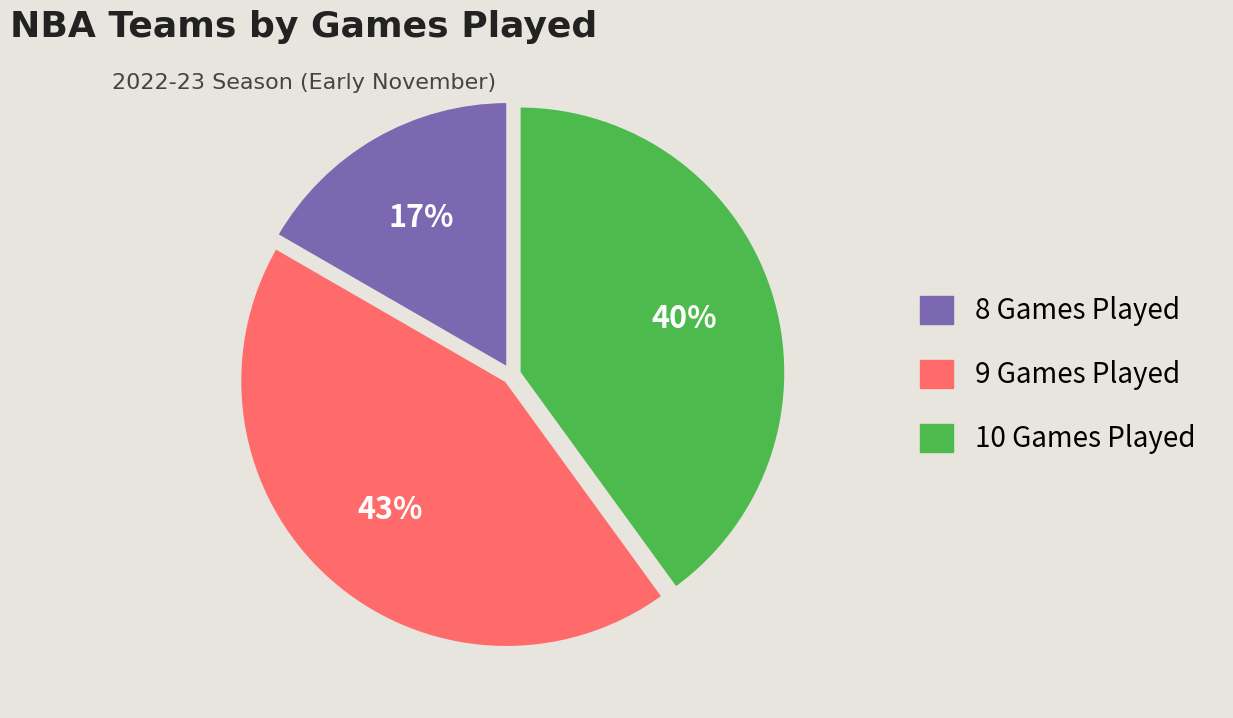

To the nearest percent, what is the average slice percentage?

33%